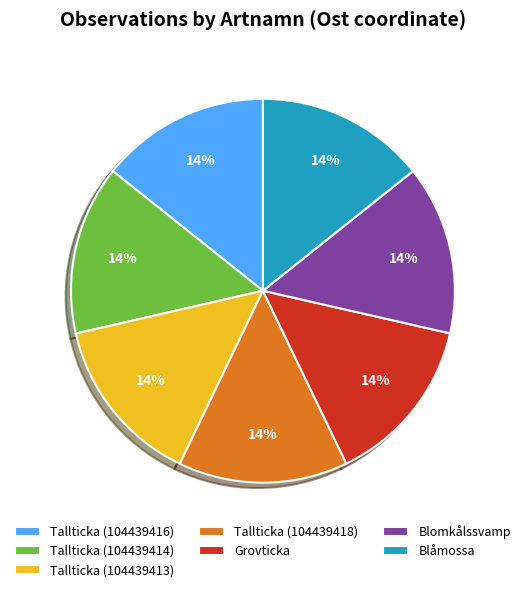

What is the ratio of the value at Blomkålssvamp to the value at Tallticka (104439414)?

1.0